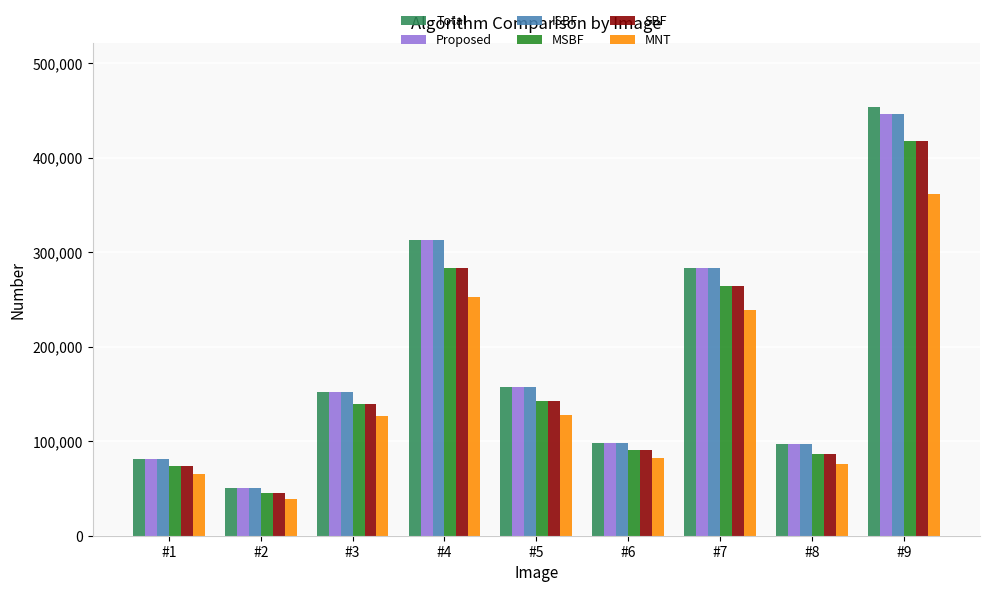

Which series changed the most between #3 and #7?

Total